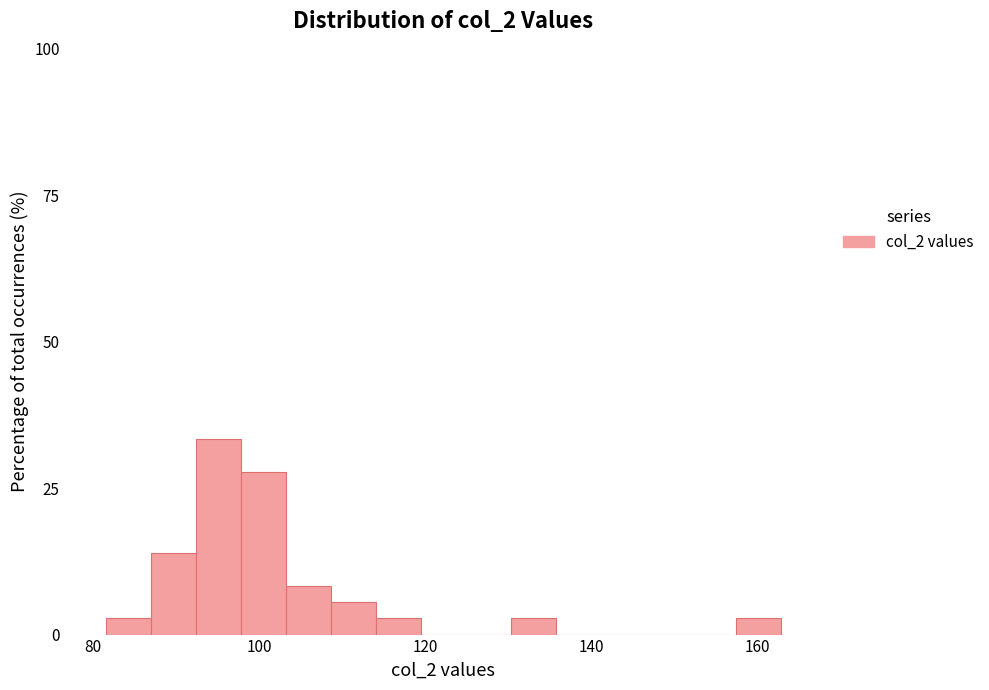

Around what value on the x-axis is the tallest bar? Give the approximate position of its centre, as read against the axis.

96